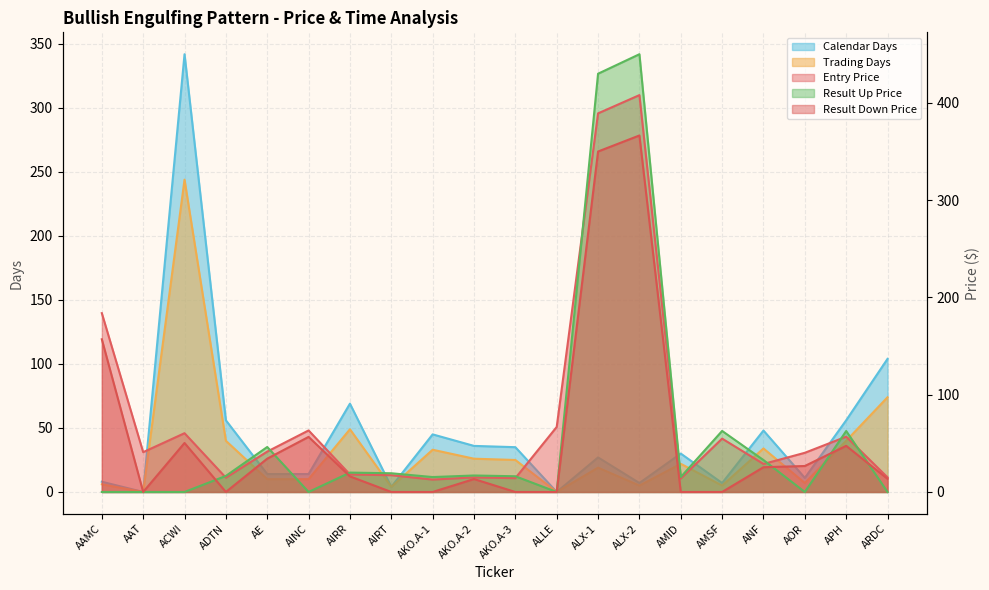

How many categories are shown in the chart?

20